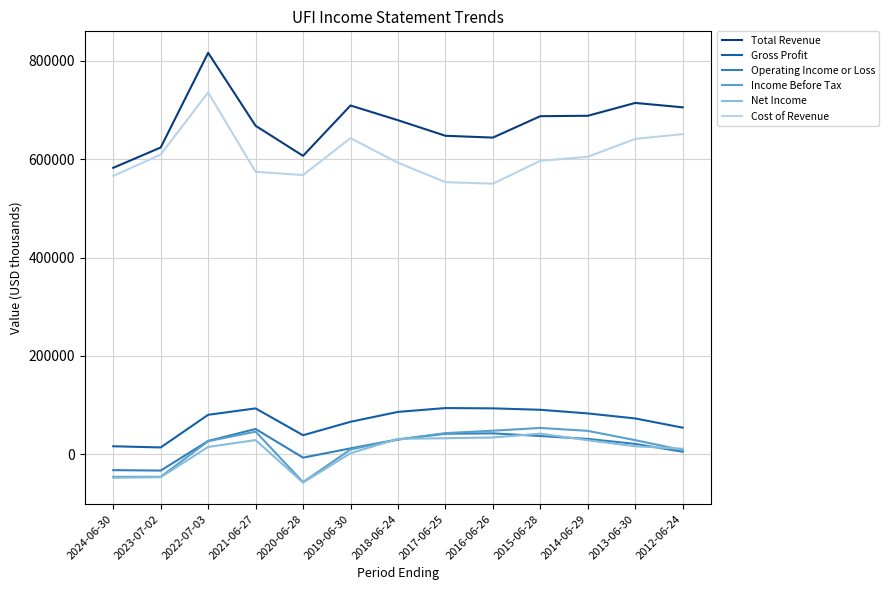

At which category is the sum across all series the highest?

2022-07-03